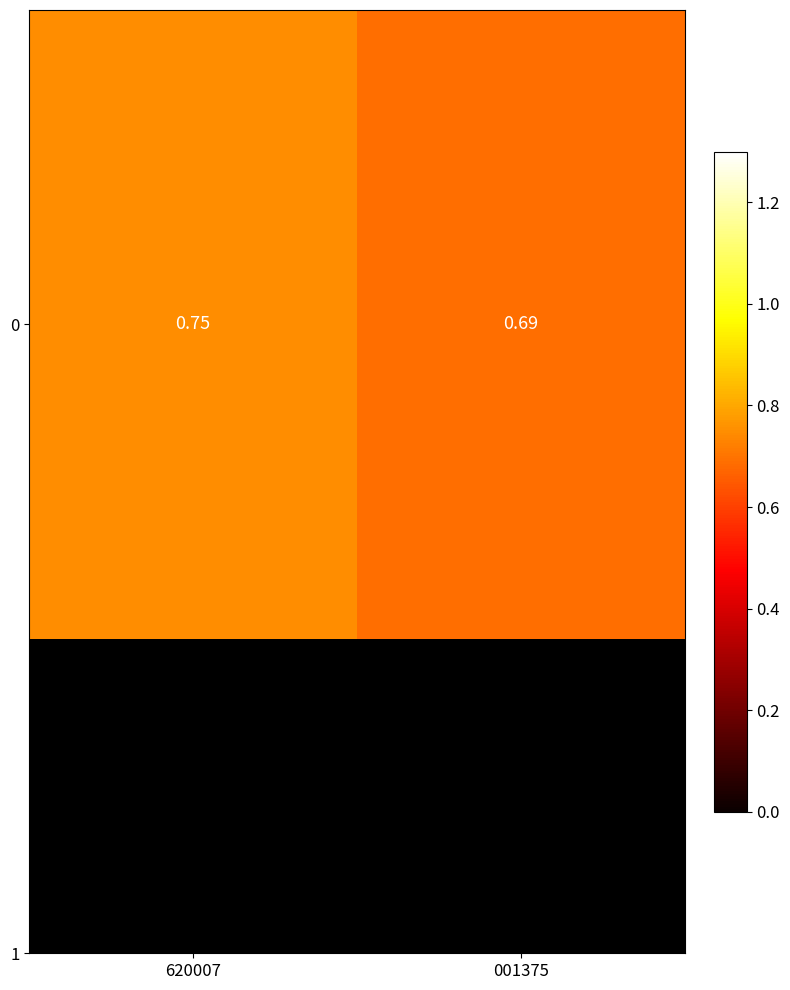

List the labels in order of value, largest first.

620007, 001375